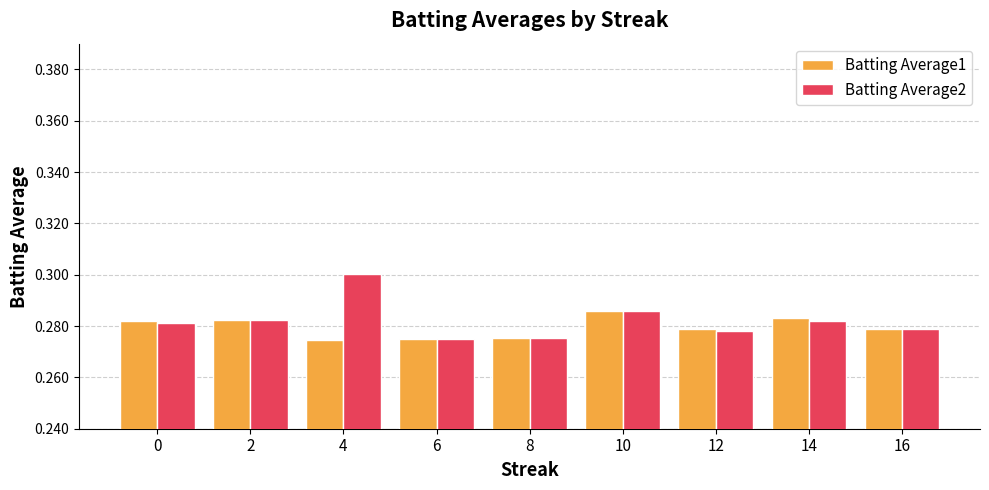

How many Batting Average1 values are between 0 and 1?

9